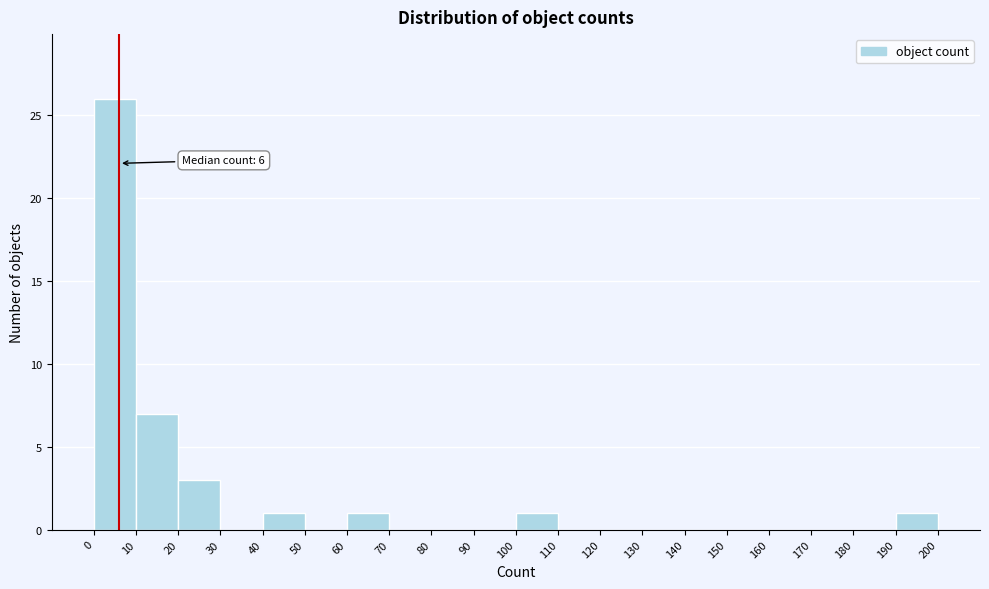

Over which range of the x-axis is the bar tallest?

0 to 10